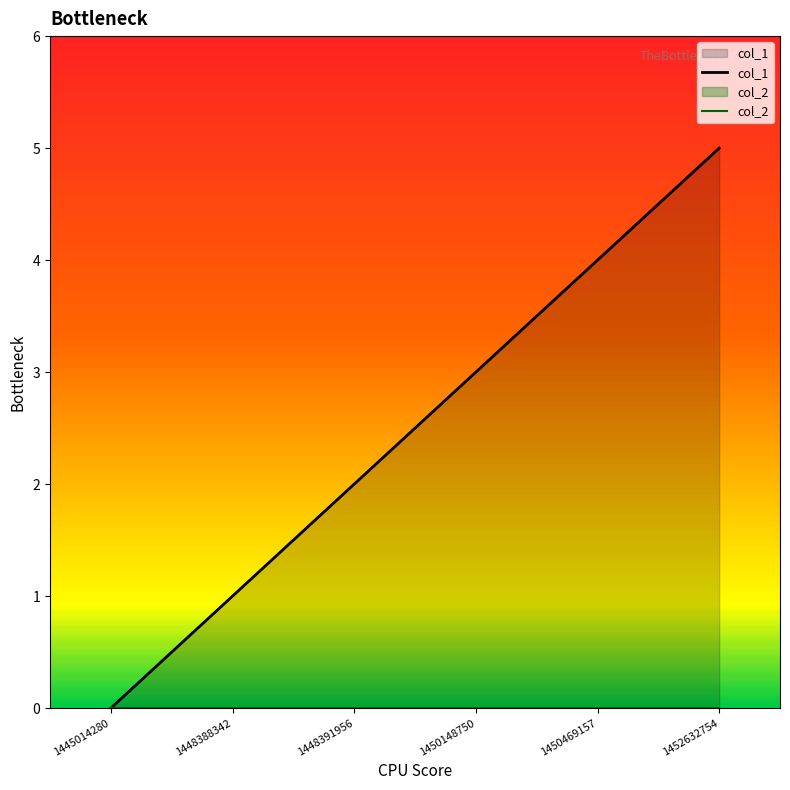

Count the number of data series in this chart.

2